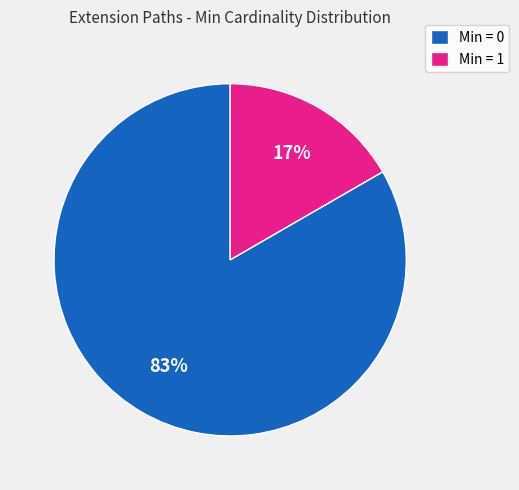

Do Min = 1 and Min = 0 together represent more than half of the pie?

Yes